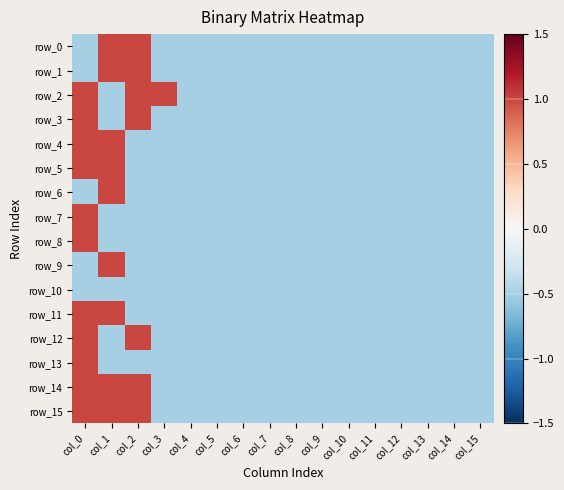

How many values in row_1 are above zero?

2